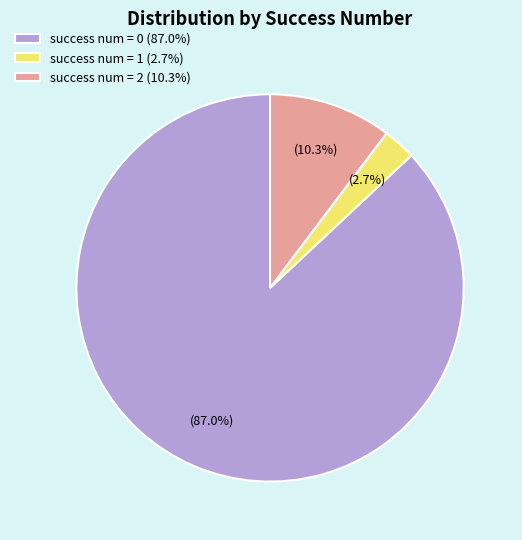

To the nearest percent, what is the average slice percentage?

33%